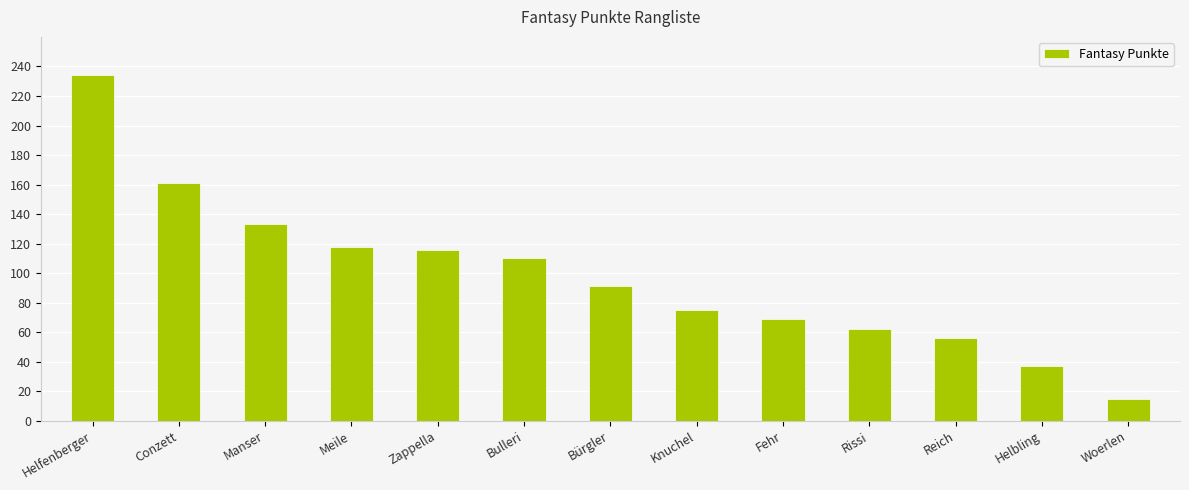

What is the greatest value displayed?

234